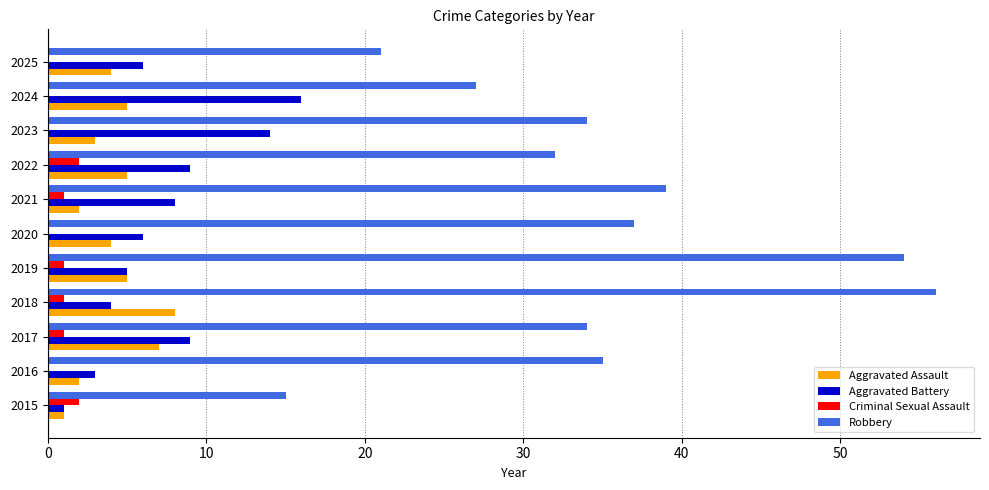

What is the sum of all Aggravated Battery values?

81